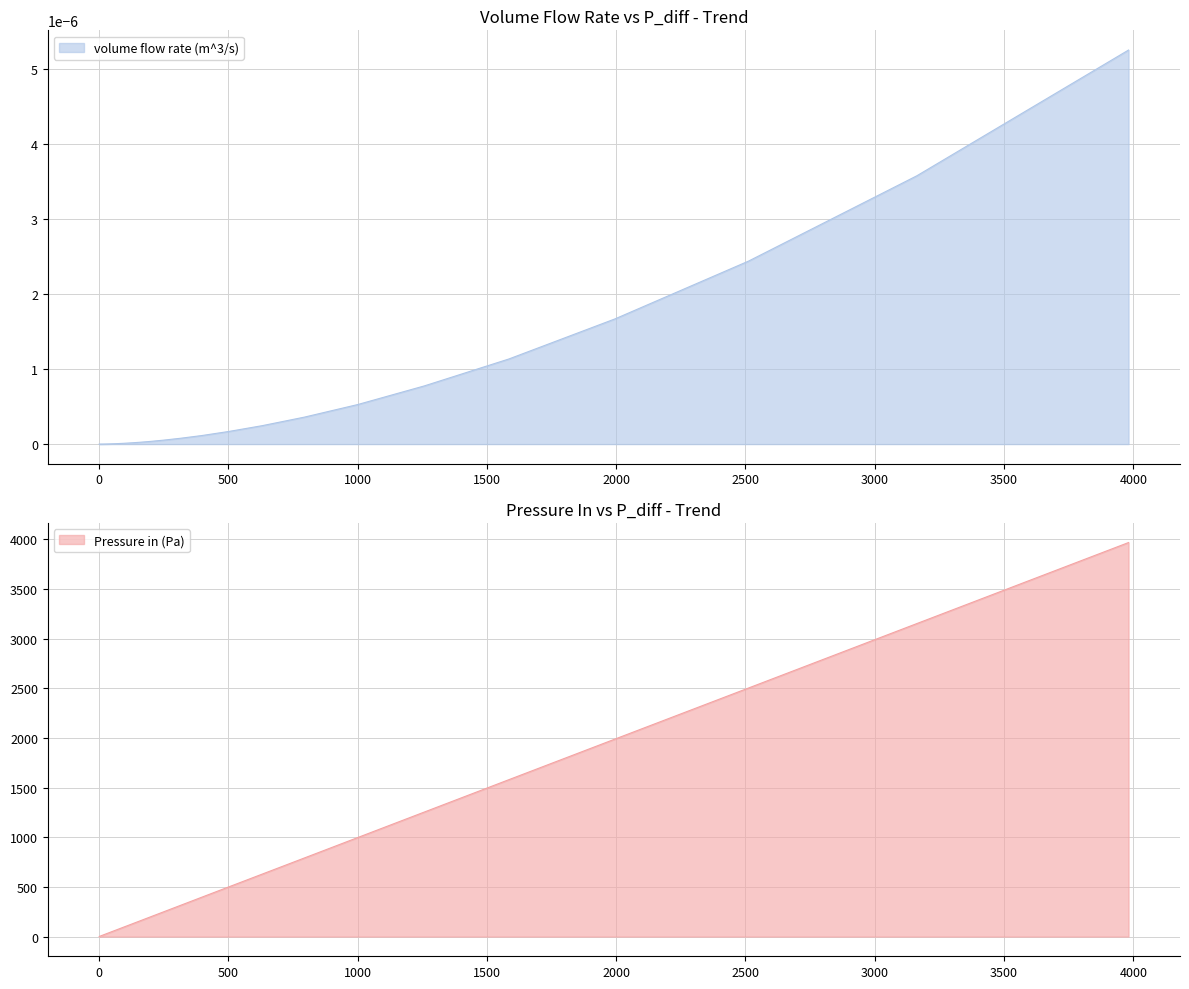

What is the highest value of the Pressure in (Pa) series?

3967.4